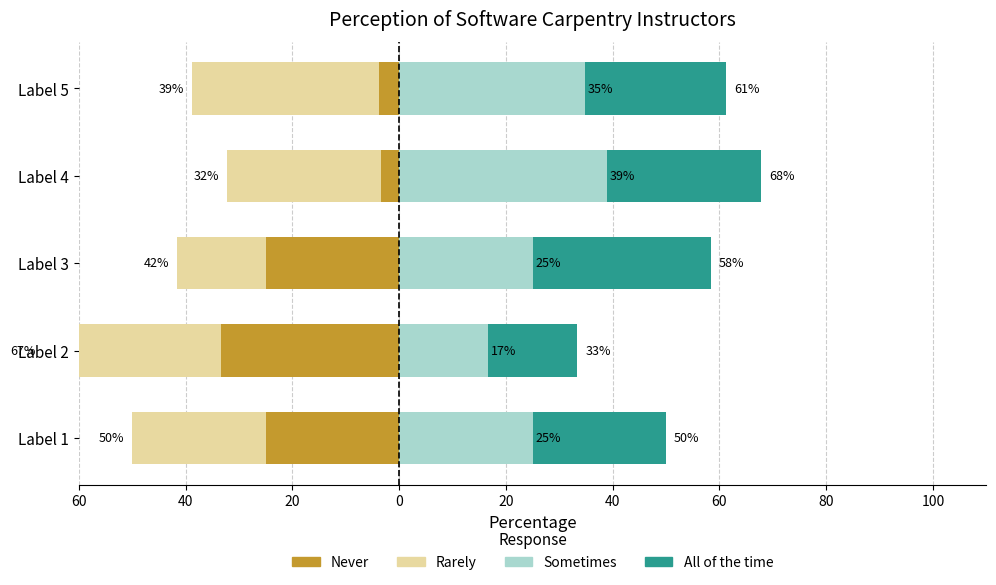

What is the sum of all col_3 values?

-138.7